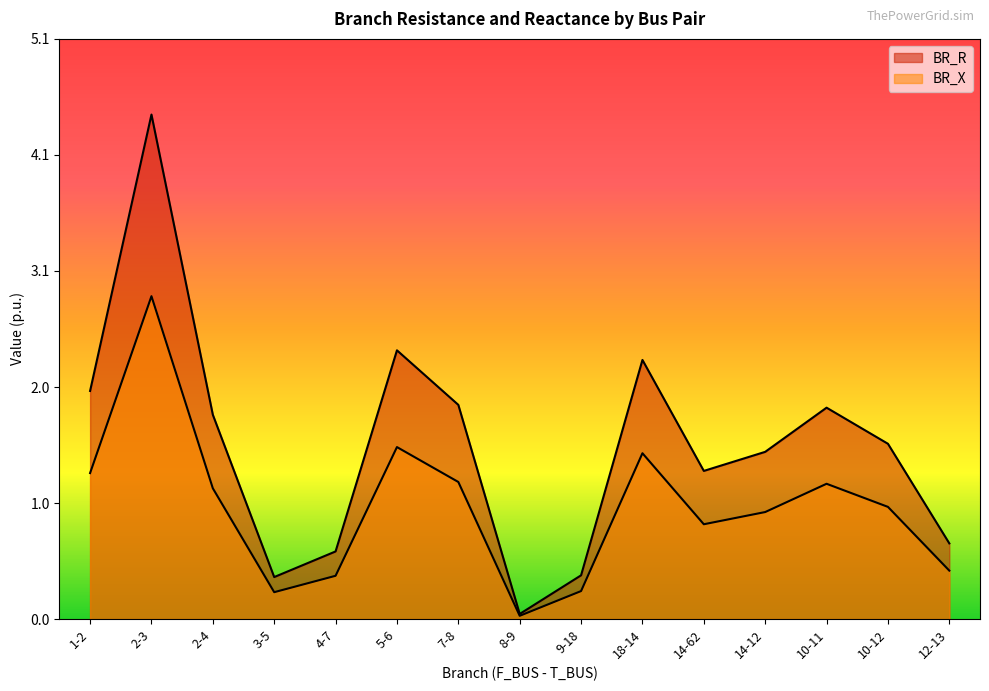

What is the label of the 11th point from the left?

14-62